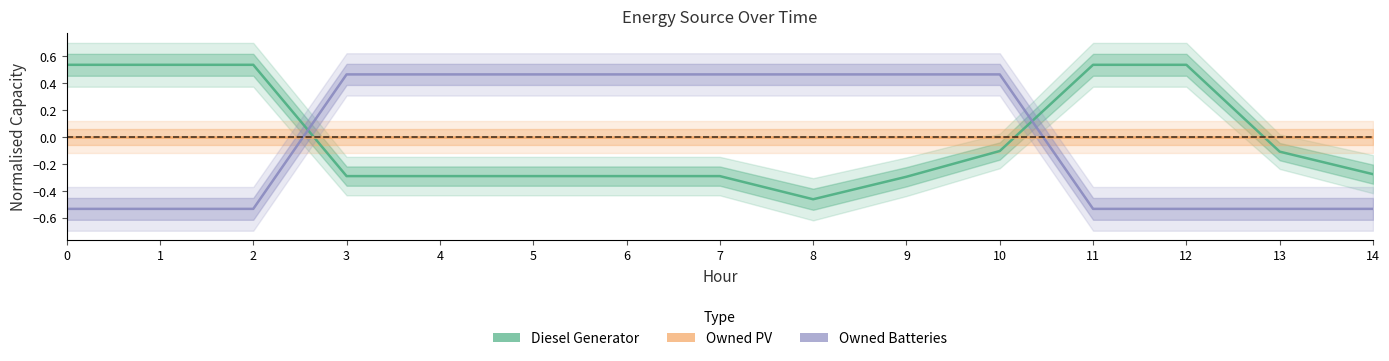

What value does the Diesel Generator series have at 13?

-0.1